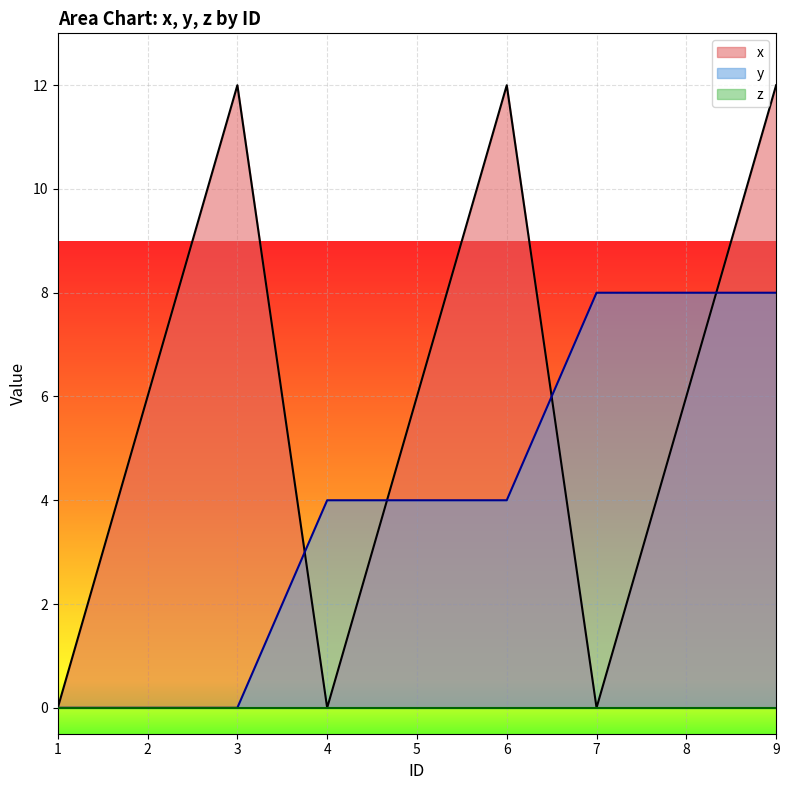

What is the sum of all x values?

54